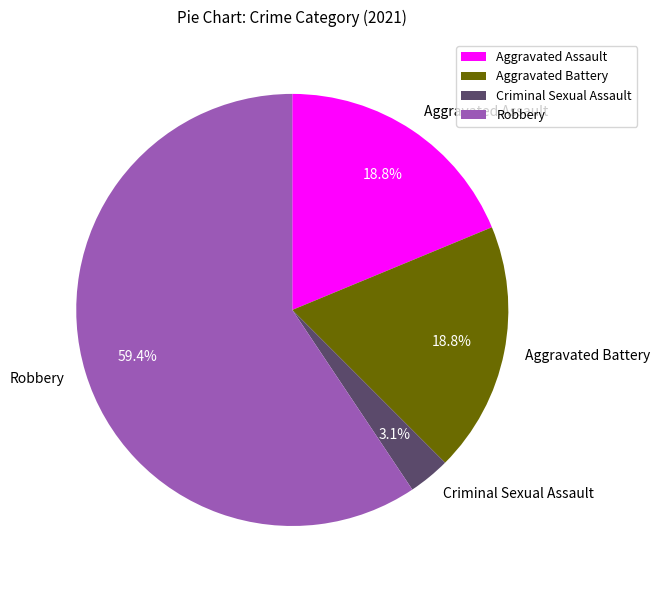

Do Robbery and Aggravated Battery together represent more than half of the pie?

Yes